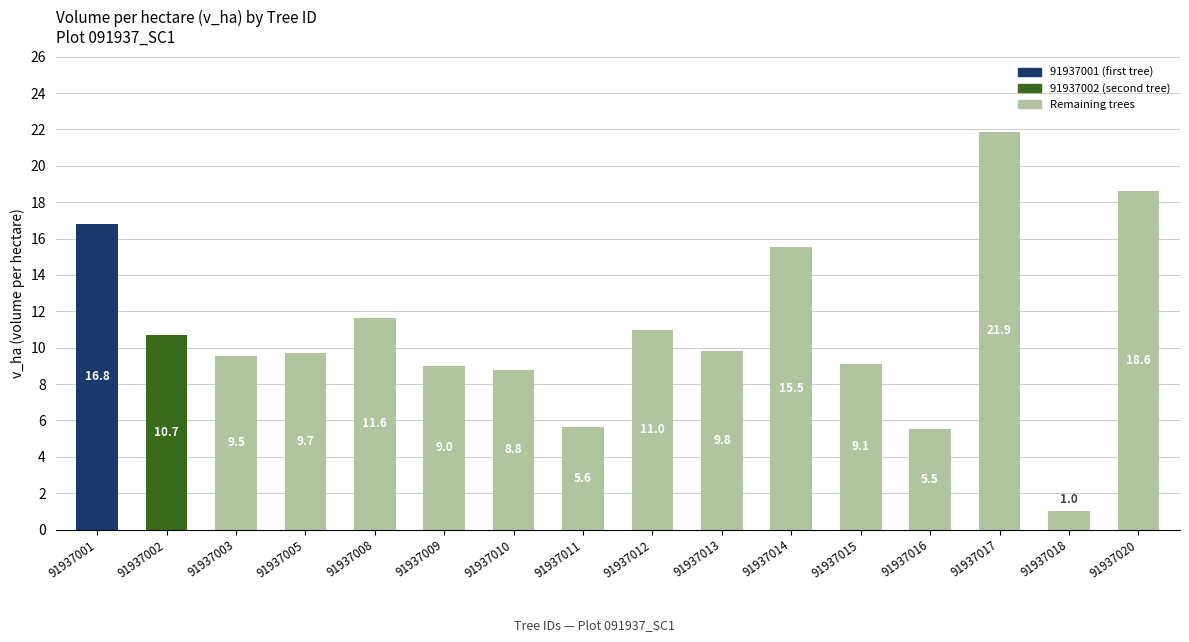

Rank the categories by value from highest to lowest.

91937017, 91937020, 91937001, 91937014, 91937008, 91937012, 91937002, 91937013, 91937005, 91937003, 91937015, 91937009, 91937010, 91937011, 91937016, 91937018